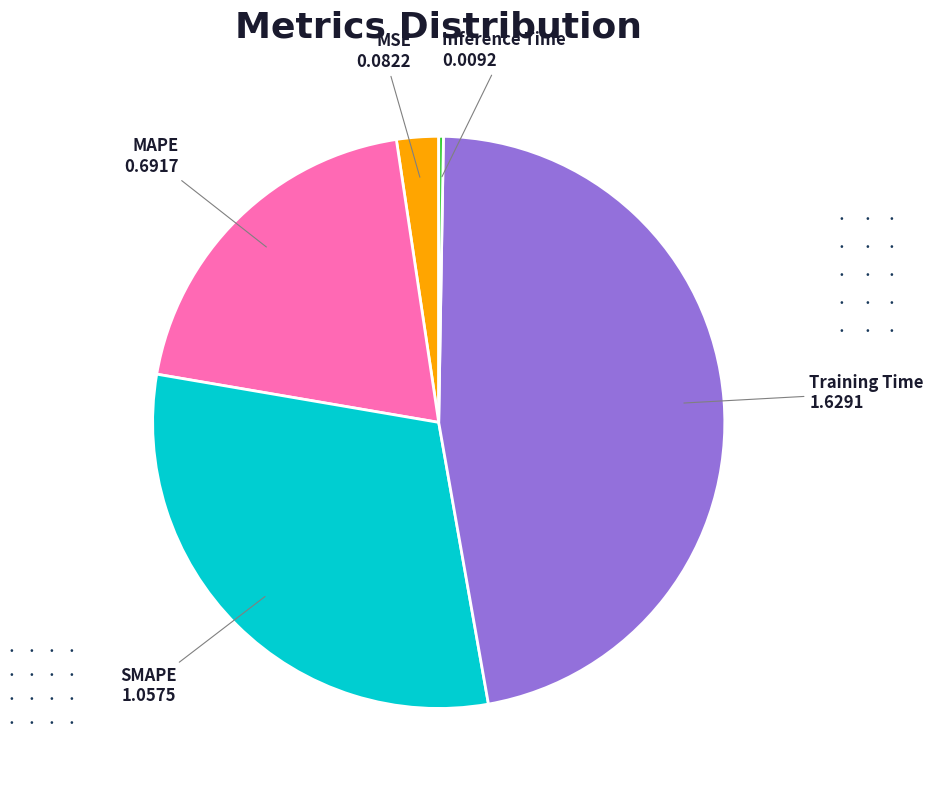

Combined, do MSE and Training Time account for over 50%?

No